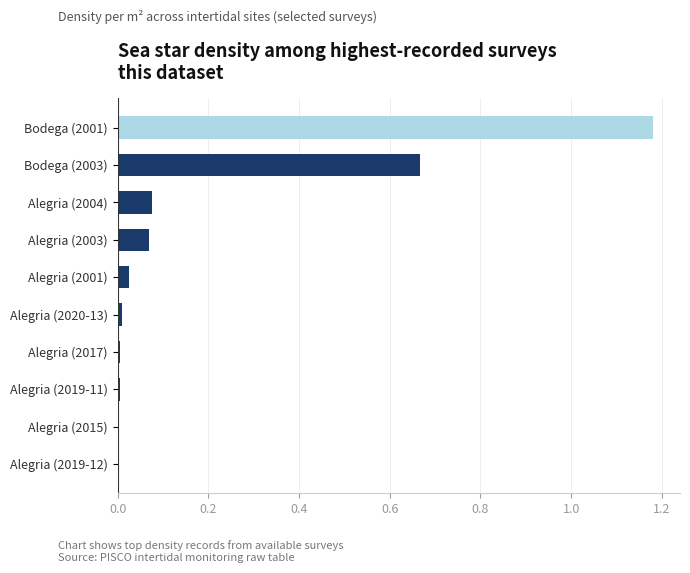

Between Alegria (2020-13) and Bodega (2001), which is larger?

Bodega (2001)